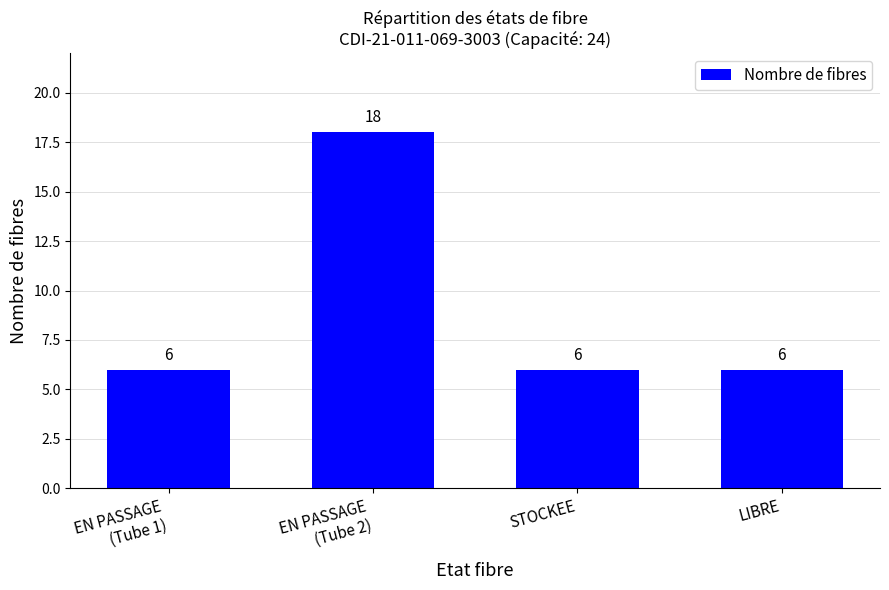

What is the maximum value shown in the chart?

18